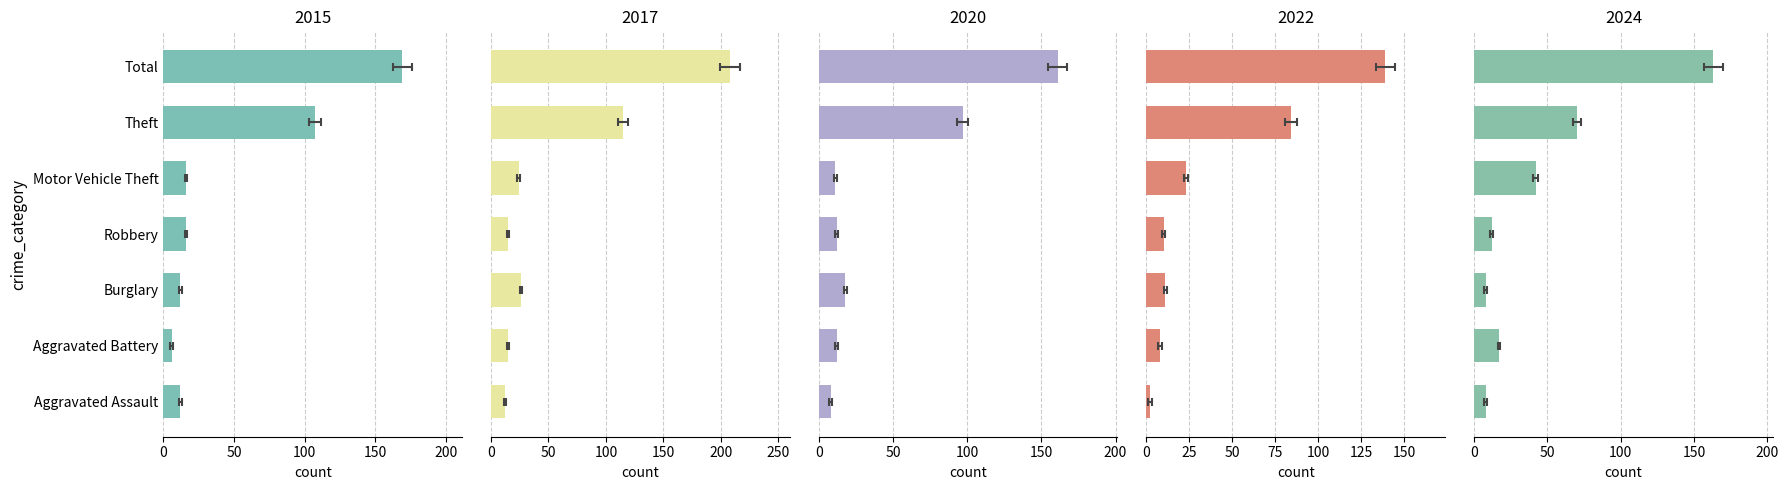

Which series has the widest spread of values?

2017